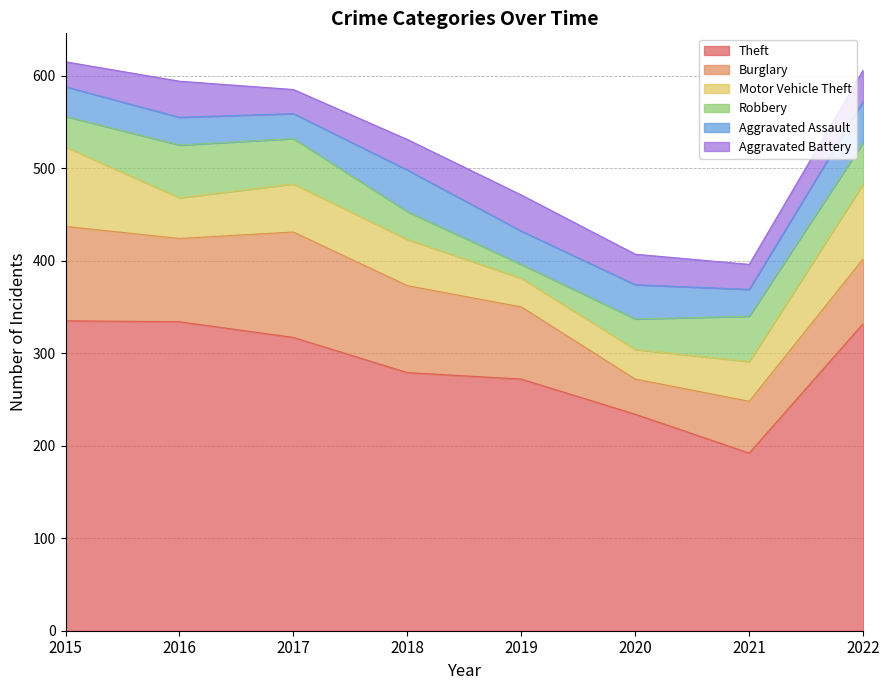

True or false: Robbery and Theft intersect in this chart.

False